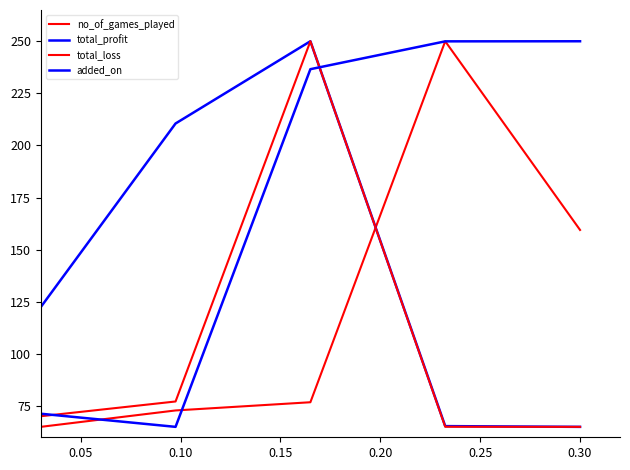

Does the chart display data point markers on the line(s)?

No